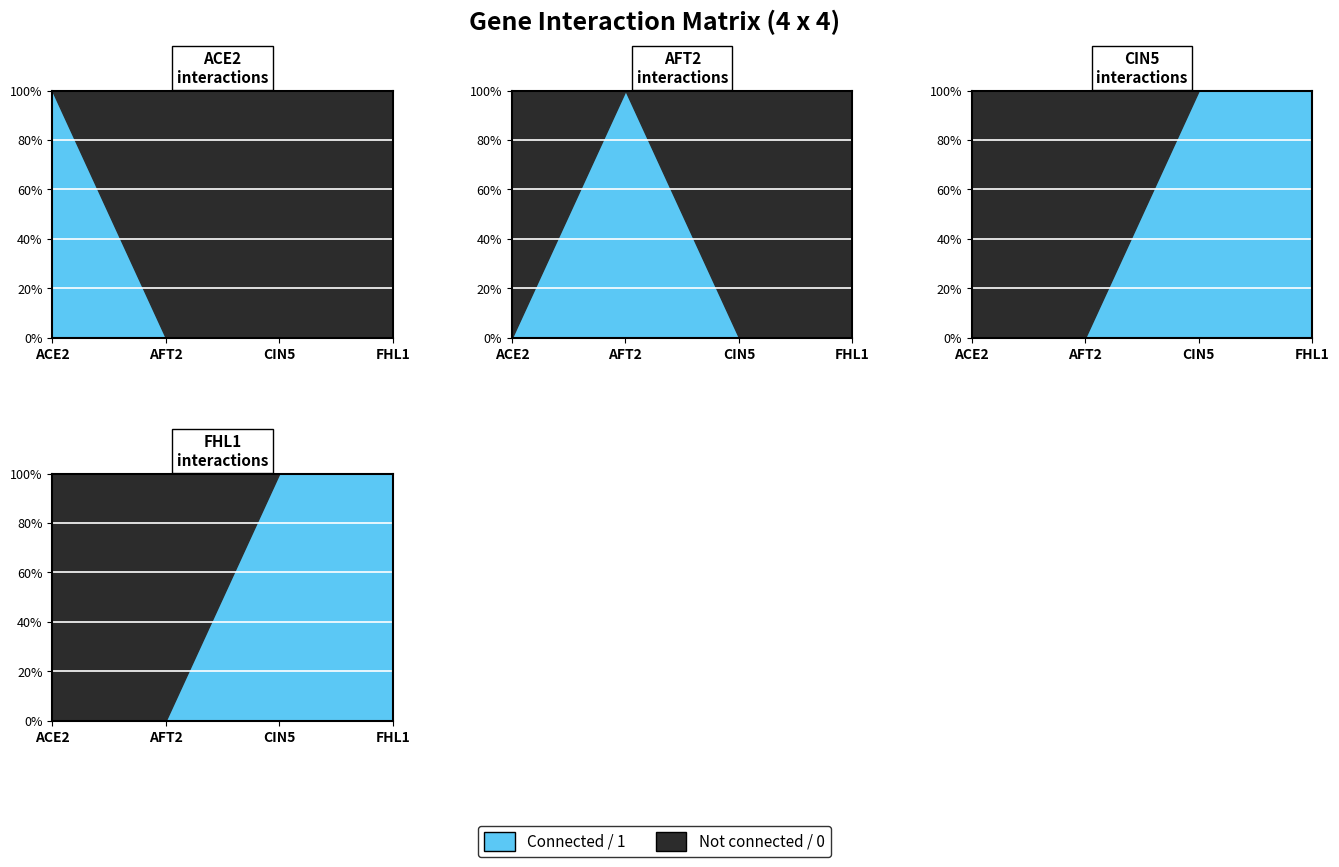

What is the difference between the highest and lowest values at FHL1?

1